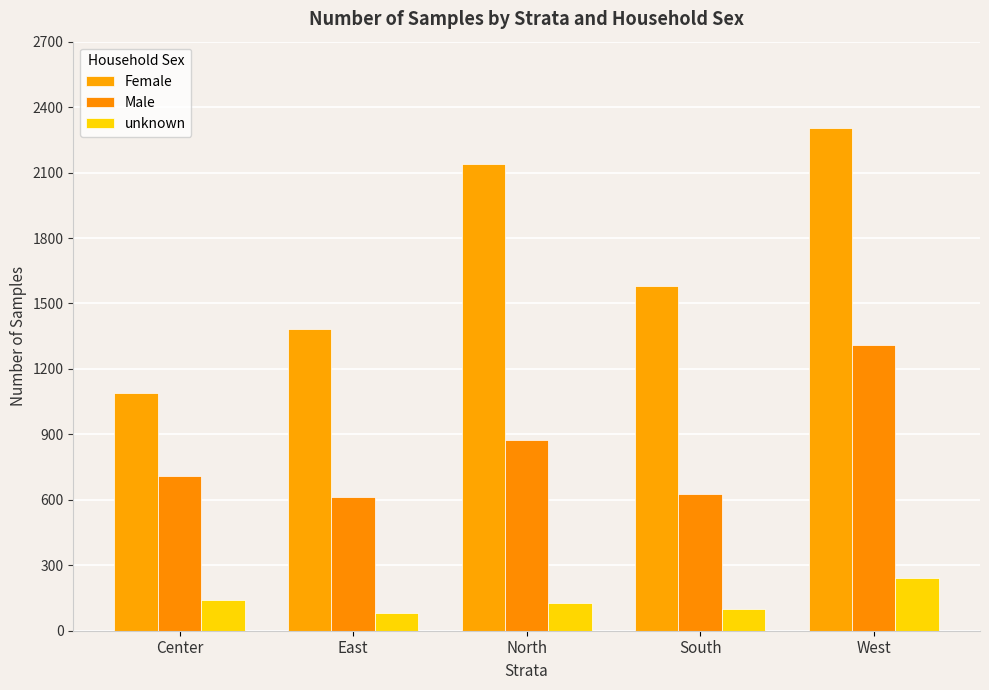

Rank the series by their average value, from lowest to highest.

unknown, Male, Female